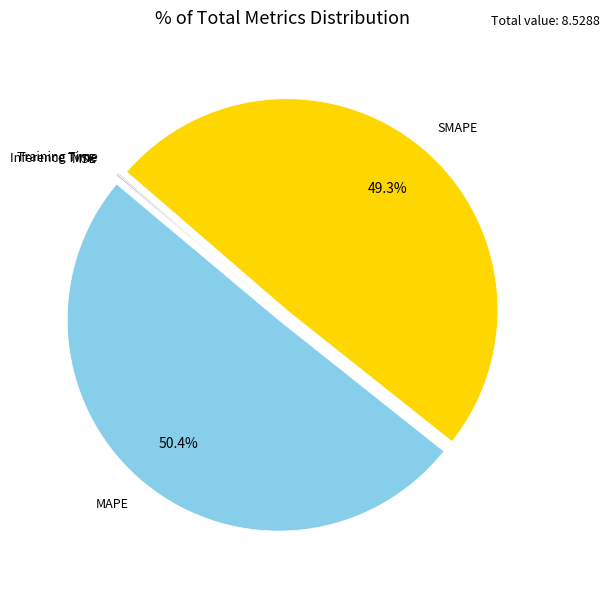

To the nearest percent, what is the difference between the largest and smallest slice percentages?

50%